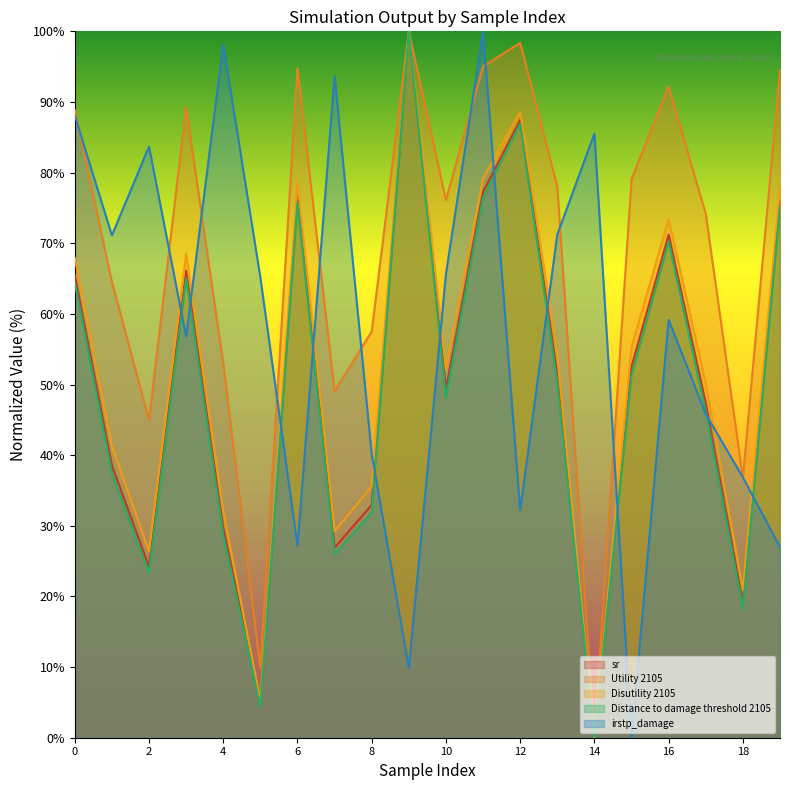

What is the average value of the Disutility 2105 series?

51.8